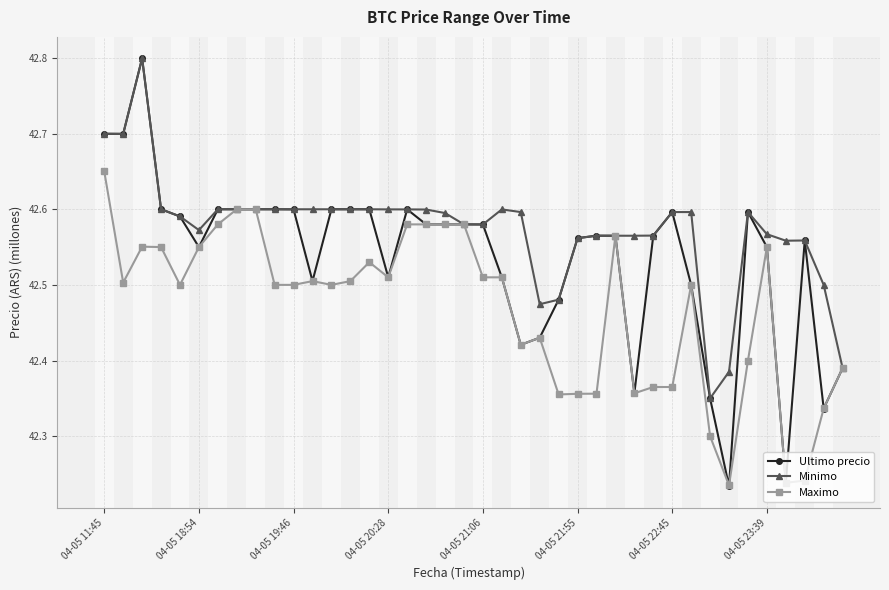

True or false: Maximo has more than 0 interior local peaks.

True